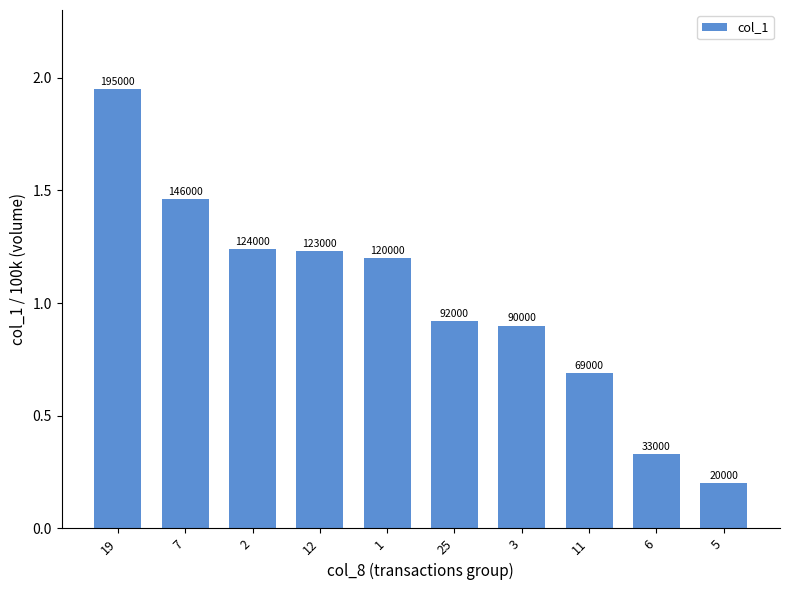

List the labels in order of value, largest first.

19, 7, 2, 12, 1, 25, 3, 11, 6, 5